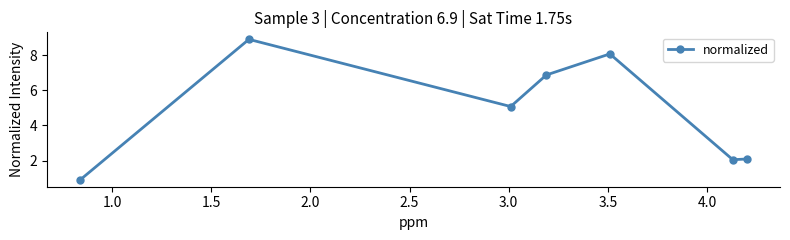

What is the minimum value shown in the chart?

0.9